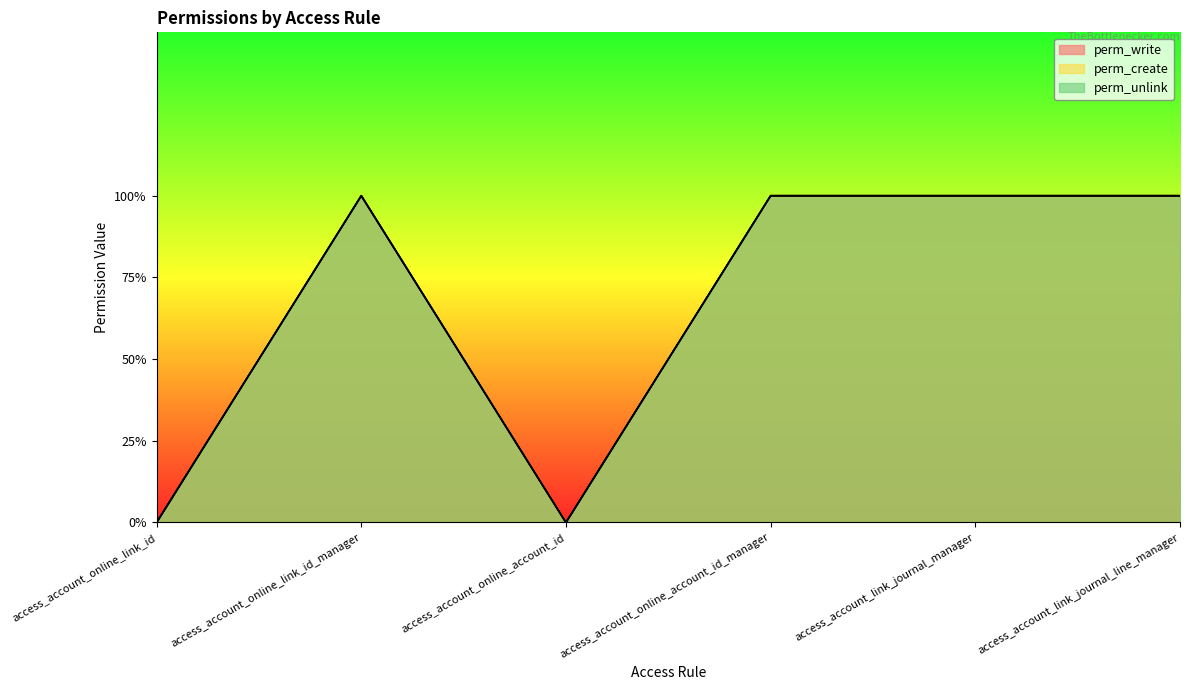

What is the label of the 4th point from the left?

access_account_online_account_id_manager